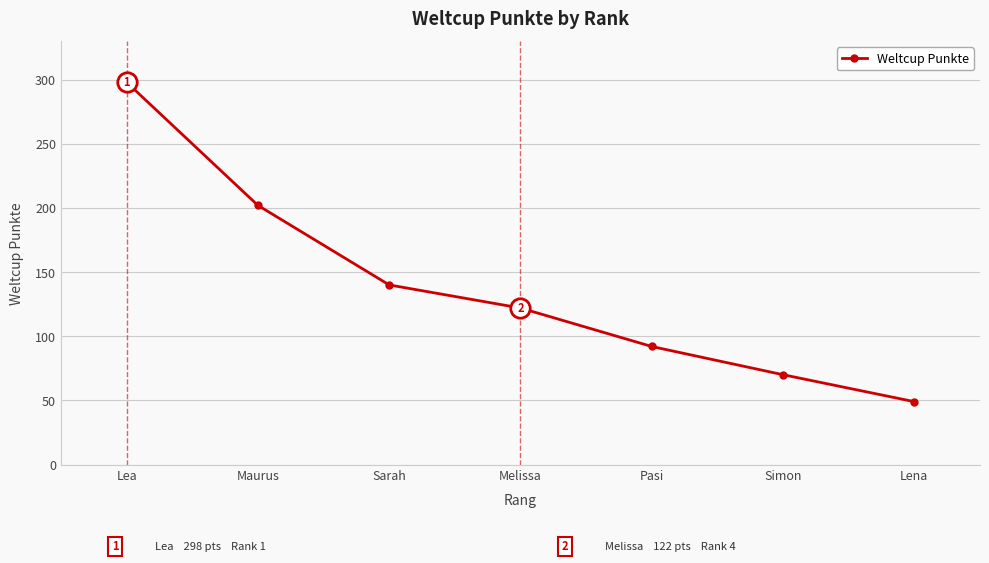

How many values are below 122?

3